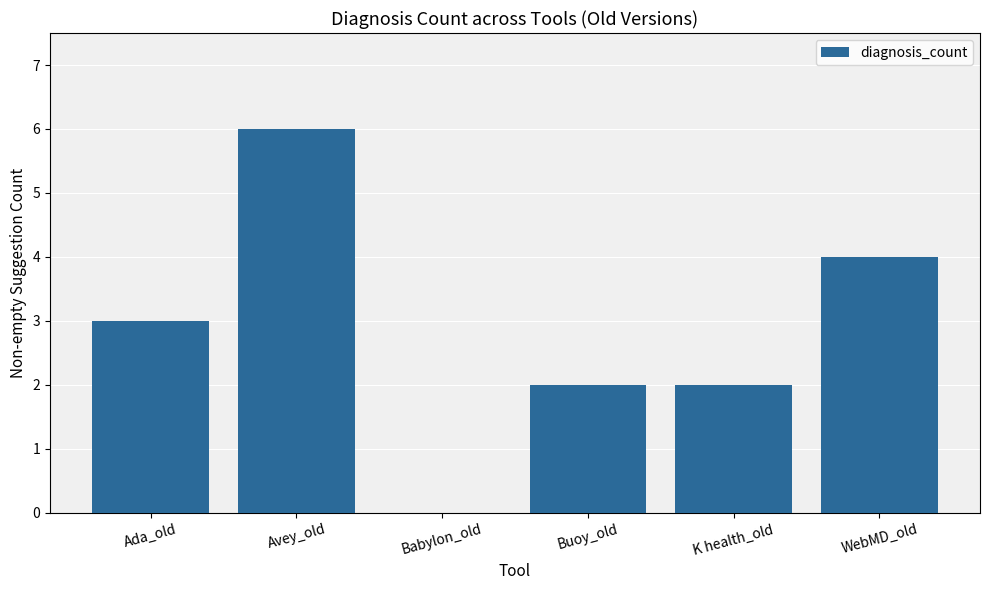

Reading left to right, transcribe all the data shown in this chart.

3	6	0	2	2	4